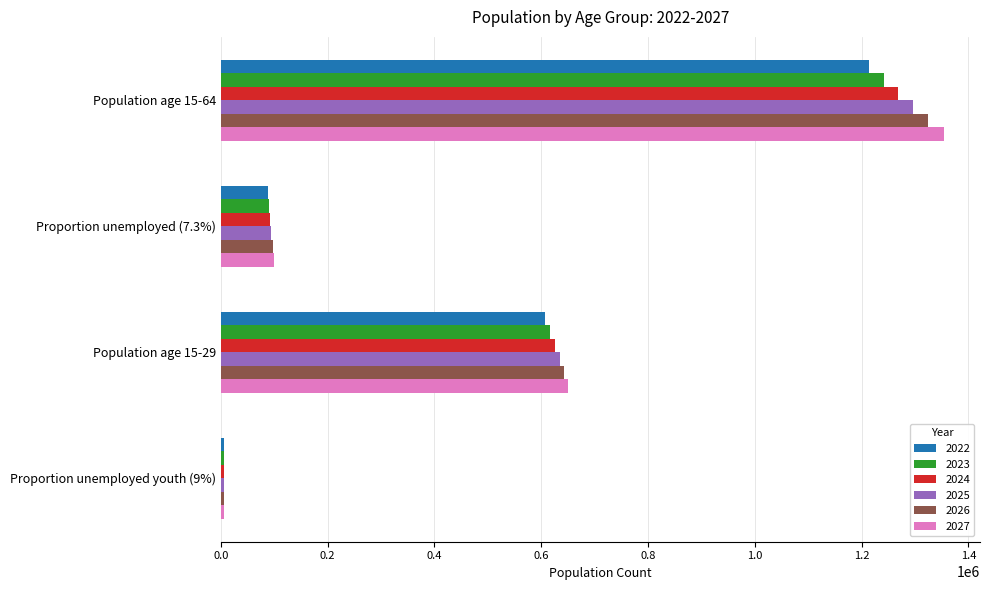

At which label is 2026 closest to 665536?

Population age 15-29